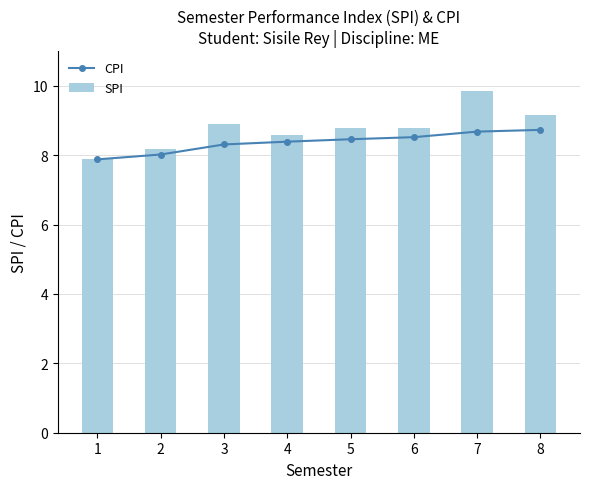

What is the value of the CPI point at the 8th from the left?

8.7